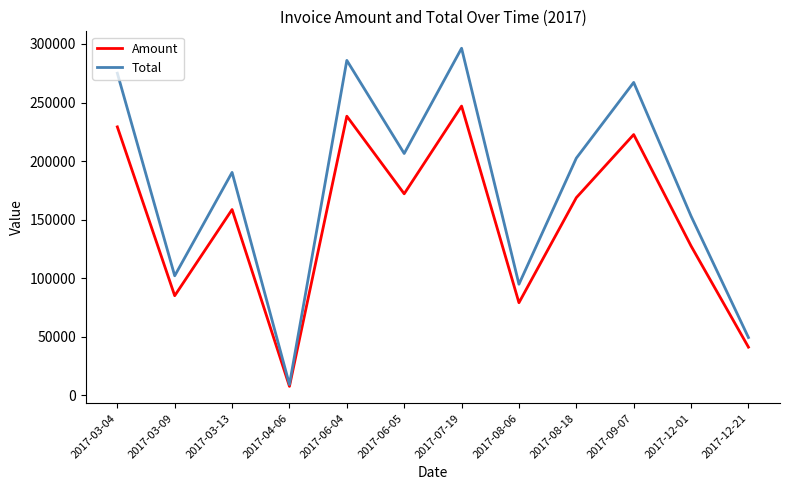

Between 2017-07-19 and 2017-12-21, which series saw the biggest shift?

Total